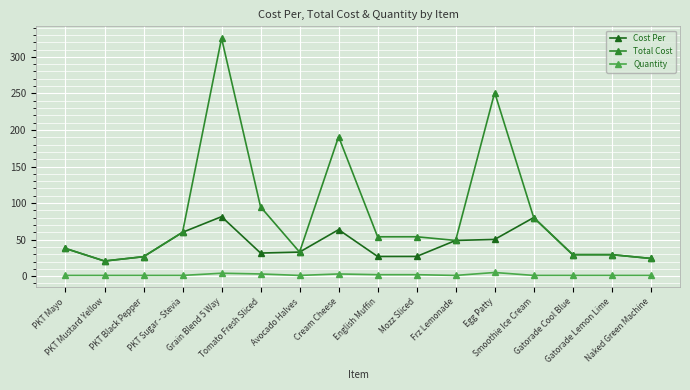

What is the minimum value for Cost Per?

20.7